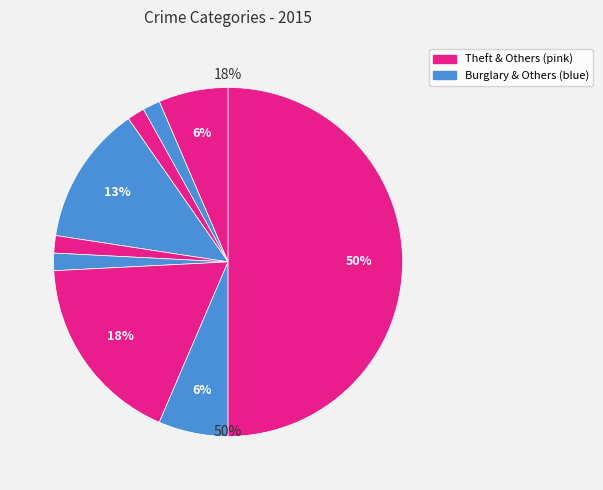

Does Theft represent more than half of the total?

No